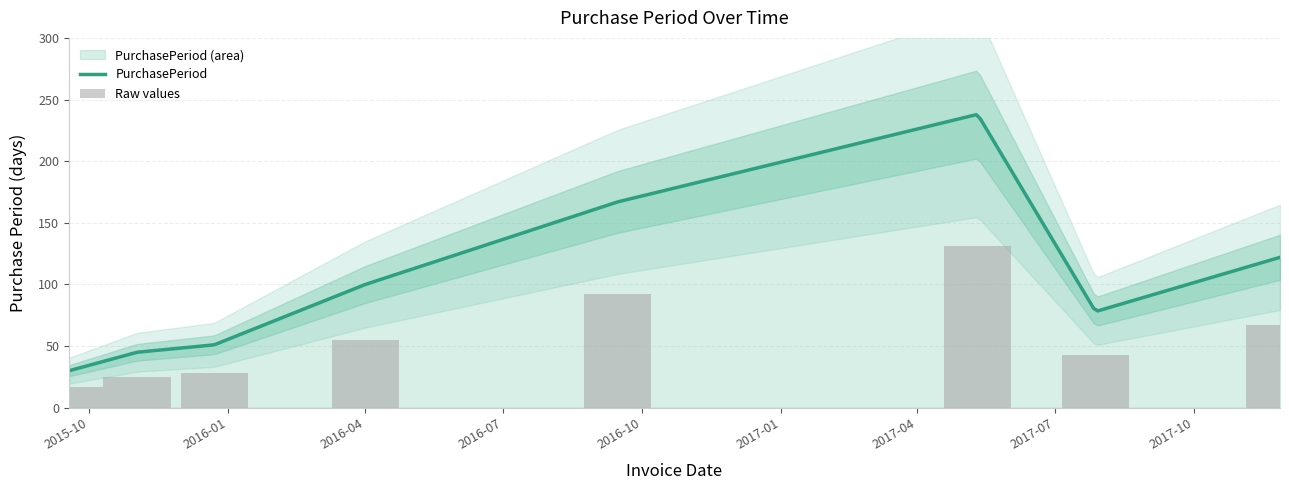

Which has a higher value, 2016-04-01 or 2015-09-18?

2016-04-01